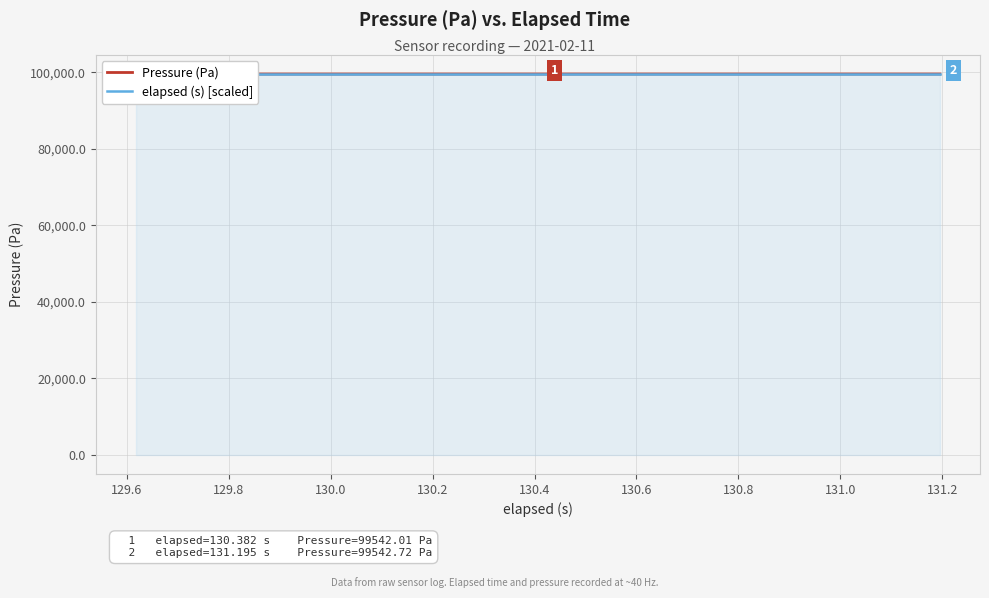

Rank the series by their average value, from lowest to highest.

Pressure (Pa), elapsed (s) [scaled]